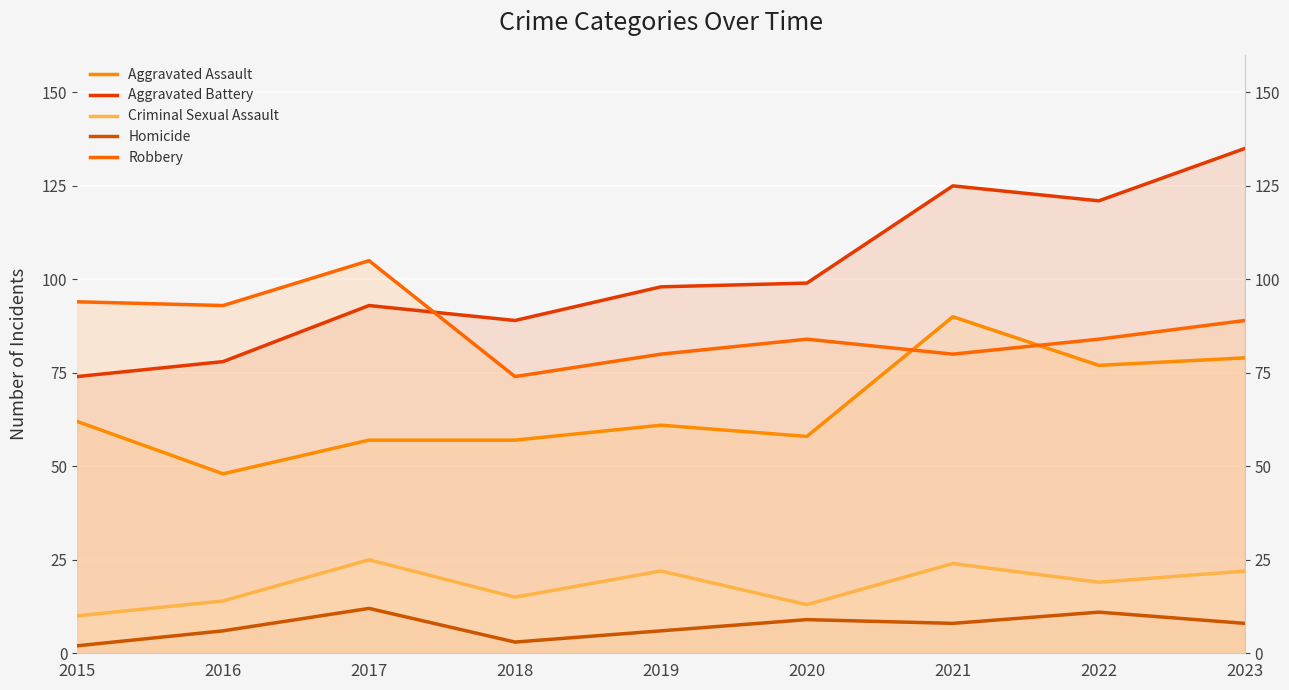

Reading left to right, what are all the values shown in this chart?

Aggravated Assault: 2015=62	2016=48	2017=57	2018=57	2019=61	2020=58	2021=90	2022=77	2023=79
Aggravated Battery: 2015=74	2016=78	2017=93	2018=89	2019=98	2020=99	2021=125	2022=121	2023=135
Criminal Sexual Assault: 2015=10	2016=14	2017=25	2018=15	2019=22	2020=13	2021=24	2022=19	2023=22
Homicide: 2015=2	2016=6	2017=12	2018=3	2019=6	2020=9	2021=8	2022=11	2023=8
Robbery: 2015=94	2016=93	2017=105	2018=74	2019=80	2020=84	2021=80	2022=84	2023=89